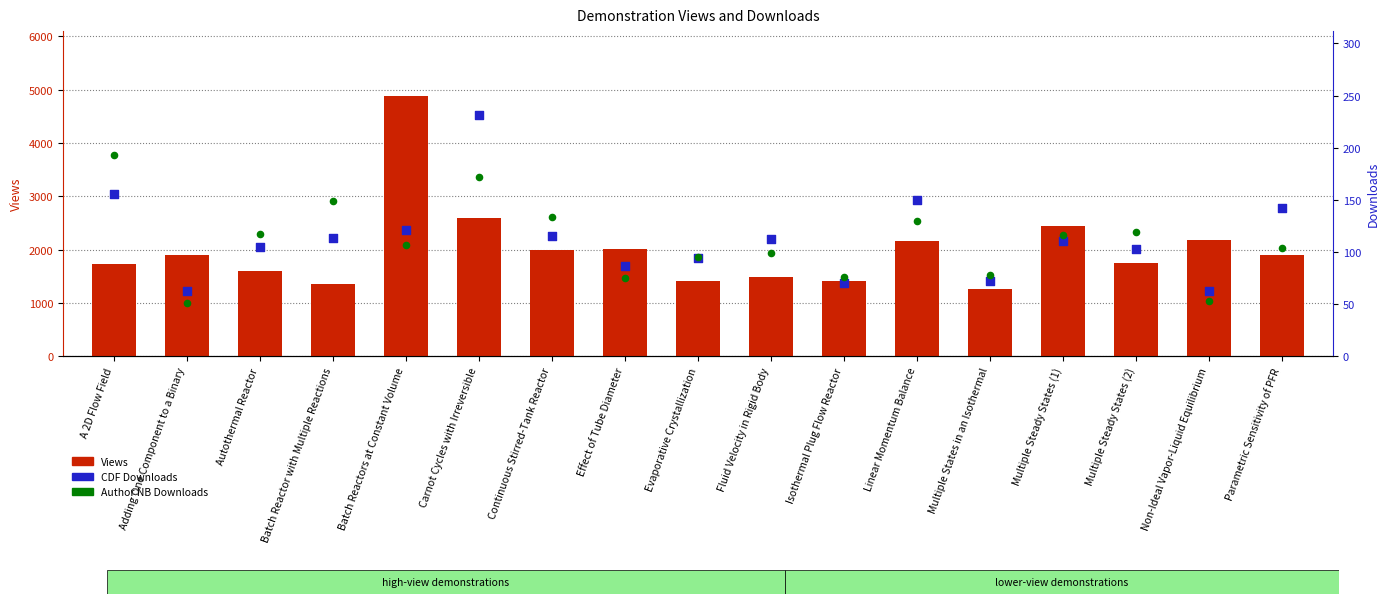

What are all the series names shown in the legend?

Views, CDF Downloads, Author NB Downloads